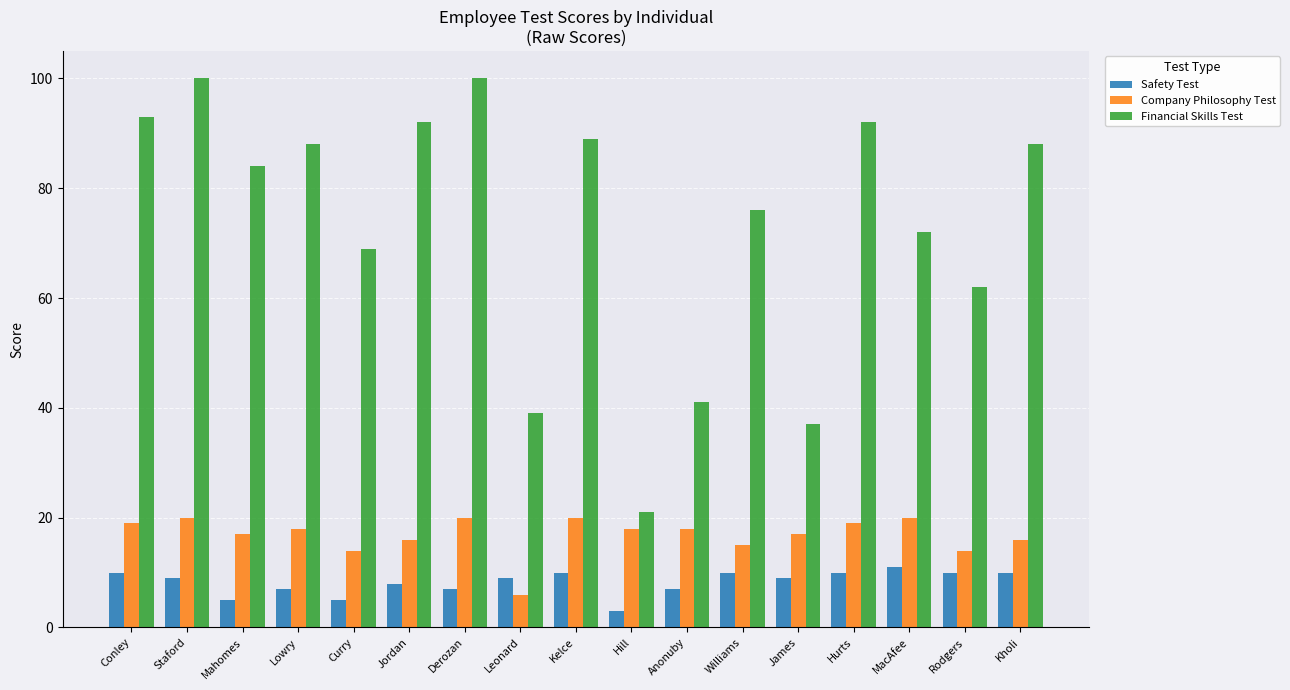

At how many categories does at least one series exceed 30?

16